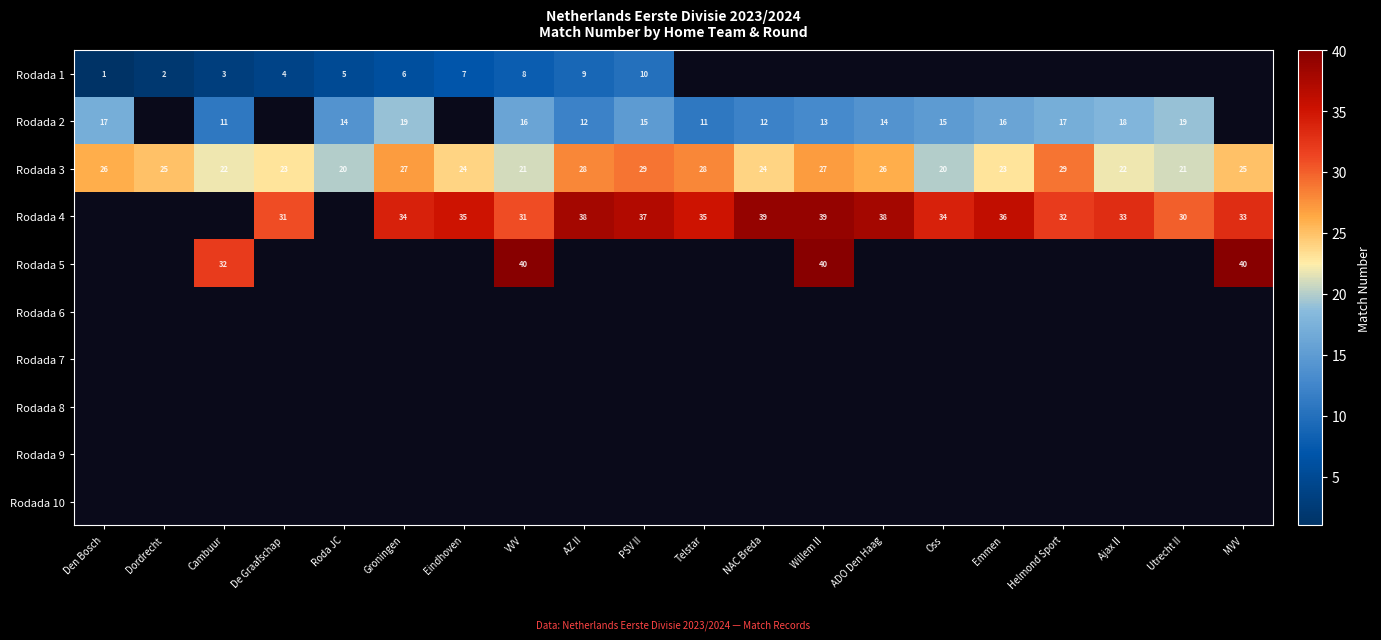

Which category has the lowest value across all series?

Den Bosch